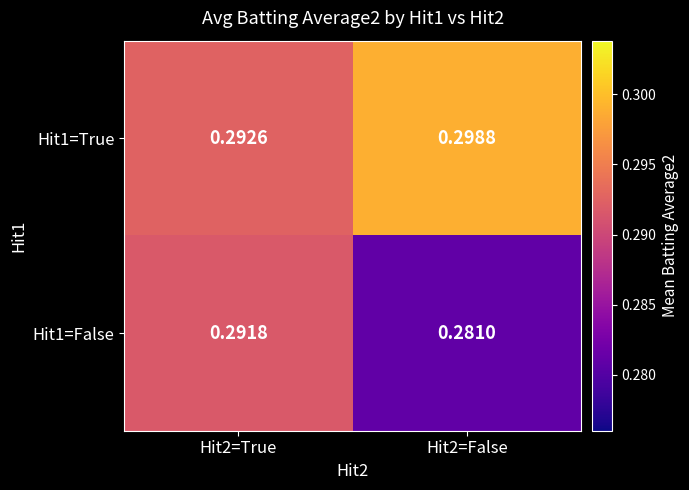

Which series has the widest spread of values?

Hit1=False